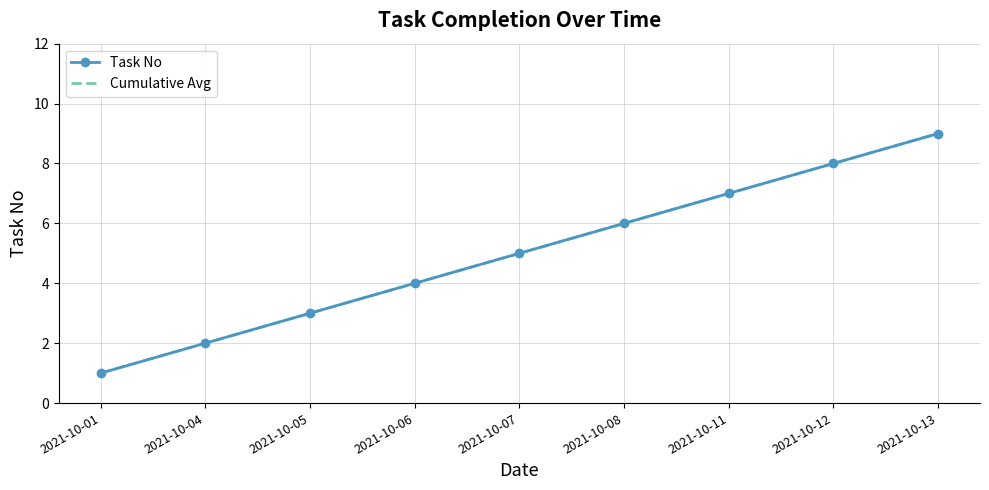

List the series in order of their peak value, lowest first.

Task No, Cumulative Avg